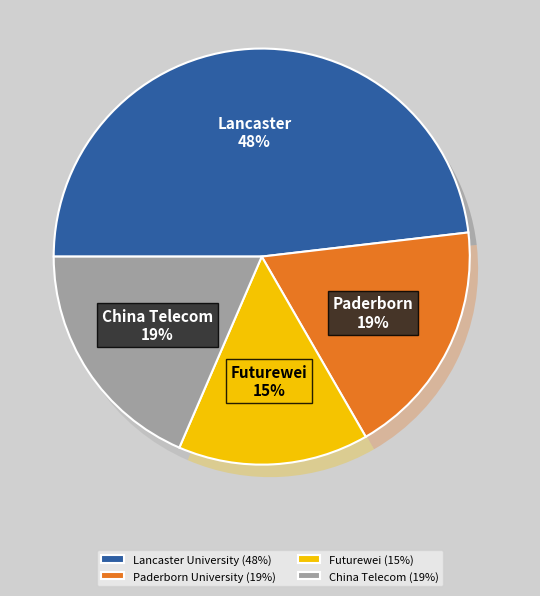

To the nearest percent, what is the difference between the largest and smallest slice percentages?

33%